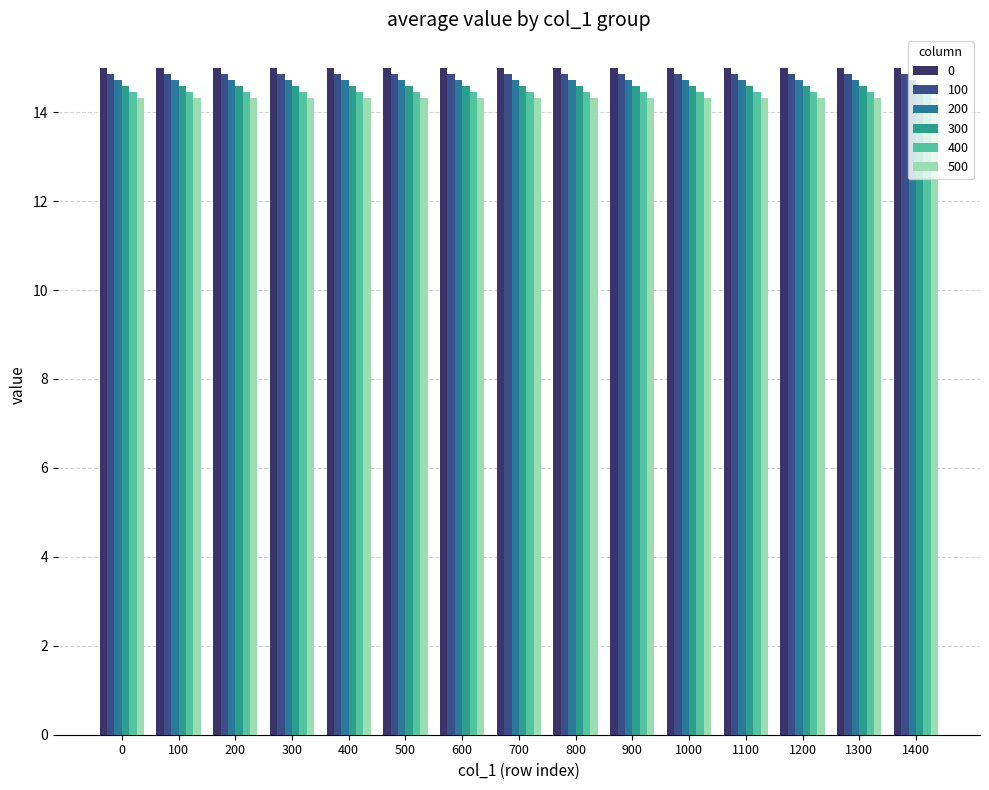

Reading left to right, transcribe all the data shown in this chart.

0: 15.0	15.0	15.0	15.0	15.0	15.0	15.0	15.0	15.0	15.0	15.0	15.0	15.0	15.0	15.0
100: 14.9	14.9	14.9	14.9	14.9	14.9	14.9	14.9	14.9	14.9	14.9	14.9	14.9	14.9	14.9
200: 14.7	14.7	14.7	14.7	14.7	14.7	14.7	14.7	14.7	14.7	14.7	14.7	14.7	14.7	14.7
300: 14.6	14.6	14.6	14.6	14.6	14.6	14.6	14.6	14.6	14.6	14.6	14.6	14.6	14.6	14.6
400: 14.4	14.4	14.4	14.4	14.4	14.4	14.4	14.4	14.4	14.4	14.4	14.4	14.4	14.4	14.4
500: 14.3	14.3	14.3	14.3	14.3	14.3	14.3	14.3	14.3	14.3	14.3	14.3	14.3	14.3	14.3